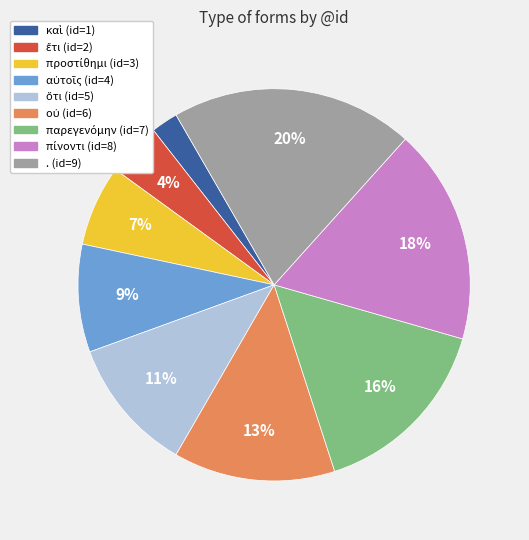

What is the largest slice in the pie chart?

.